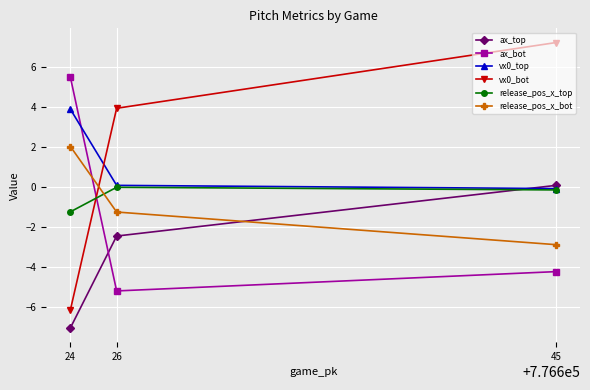

Which series has the largest total across all categories?

vx0_bot